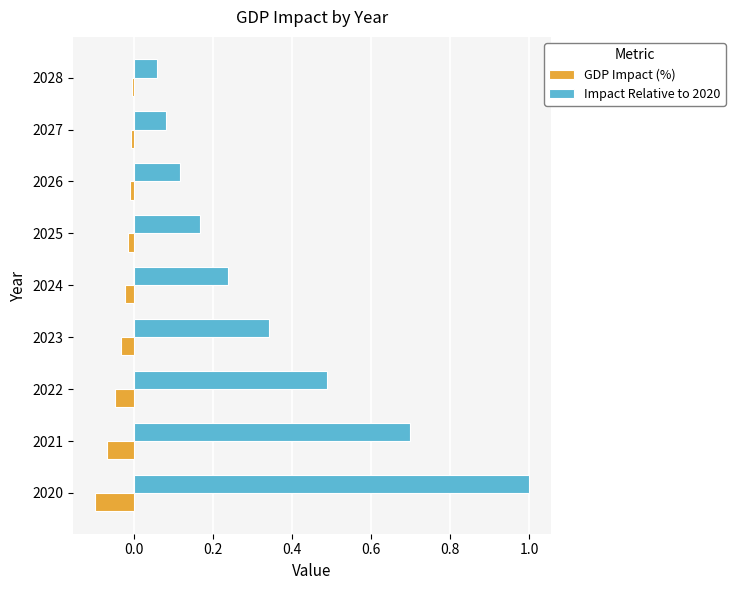

At how many categories does at least one series exceed 0?

9